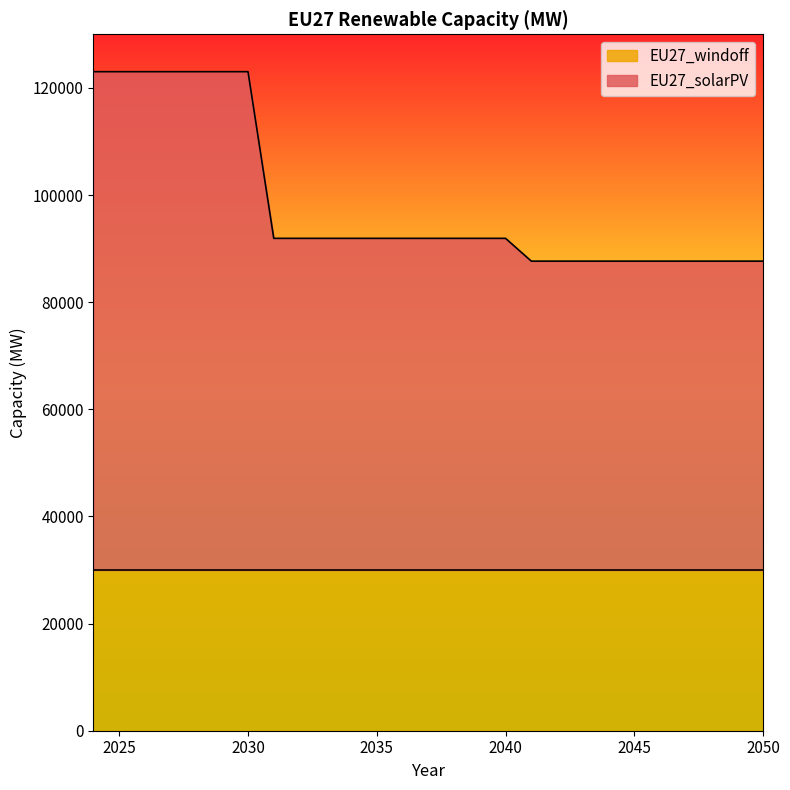

Rank the categories by value from lowest to highest.

2041, 2042, 2043, 2044, 2045, 2046, 2047, 2048, 2049, 2050, 2031, 2032, 2033, 2034, 2035, 2036, 2037, 2038, 2039, 2040, 2024, 2025, 2026, 2027, 2028, 2029, 2030